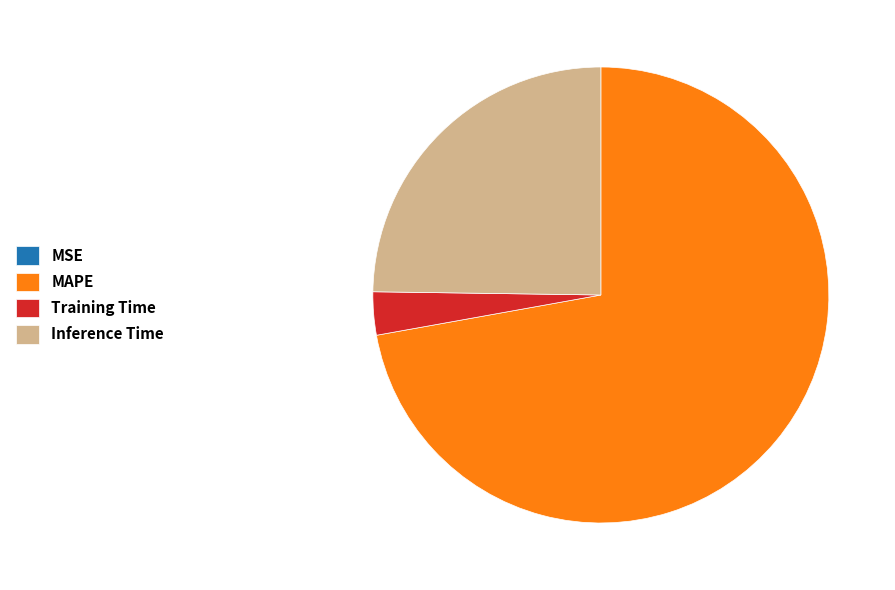

Is it true that MAPE is 72% of the pie?

True